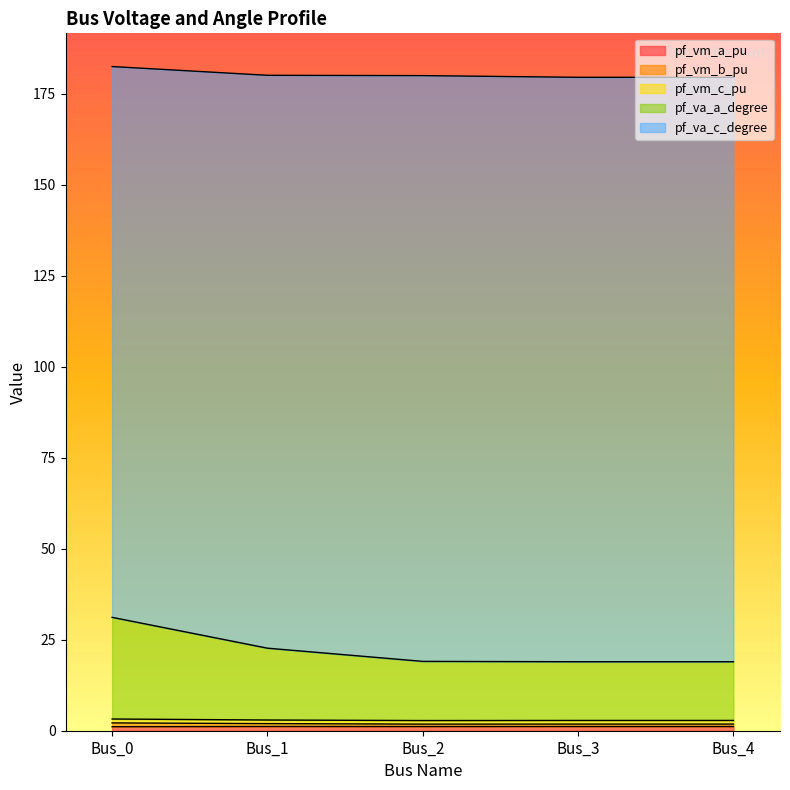

Does the chart display data point markers on the line(s)?

No